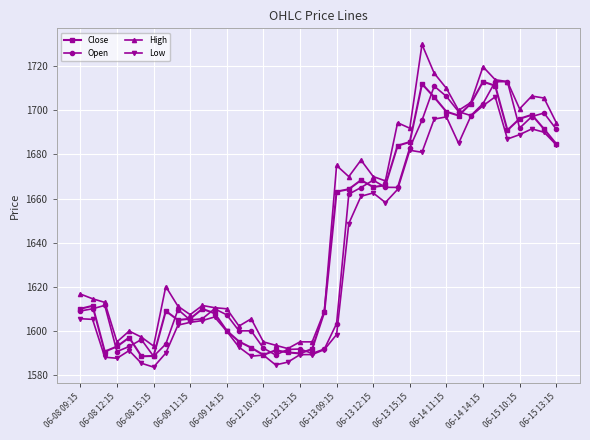

True or false: Open has more than 2 points higher than both neighbors.

True